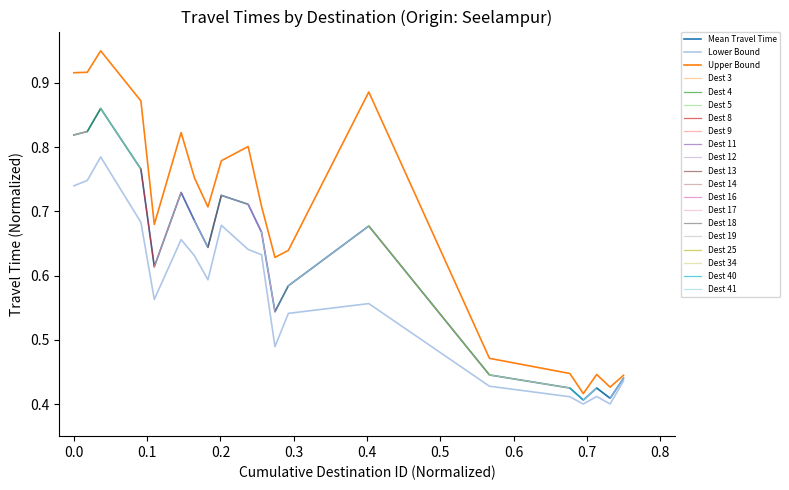

Reading left to right, what are all the values shown in this chart?

Mean Travel Time: 0.8	0.8	0.9	0.8	0.6	0.7	0.7	0.6	0.7	0.7	0.7	0.5	0.6	0.7	0.4	0.4	0.4	0.4	0.4	0.4
Lower Bound: 0.7	0.7	0.8	0.7	0.6	0.7	0.6	0.6	0.7	0.6	0.6	0.5	0.5	0.6	0.4	0.4	0.4	0.4	0.4	0.4
Upper Bound: 0.9	0.9	1.0	0.9	0.7	0.8	0.8	0.7	0.8	0.8	0.7	0.6	0.6	0.9	0.5	0.4	0.4	0.4	0.4	0.4